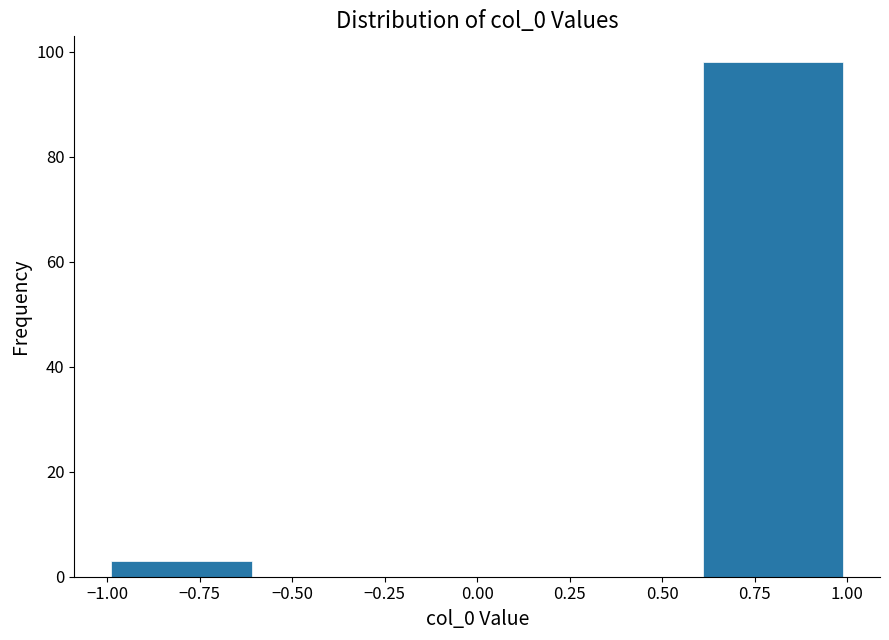

Reading left to right, list every bar in this chart as the range it spans on the x-axis followed by its height. The values are not printed on the chart, so give them approximately, as read against the axis.

-1.0 to -0.6: 4
-0.6 to -0.2: 0
-0.2 to 0.2: 0
0.2 to 0.6: 0
0.6 to 1.0: 98